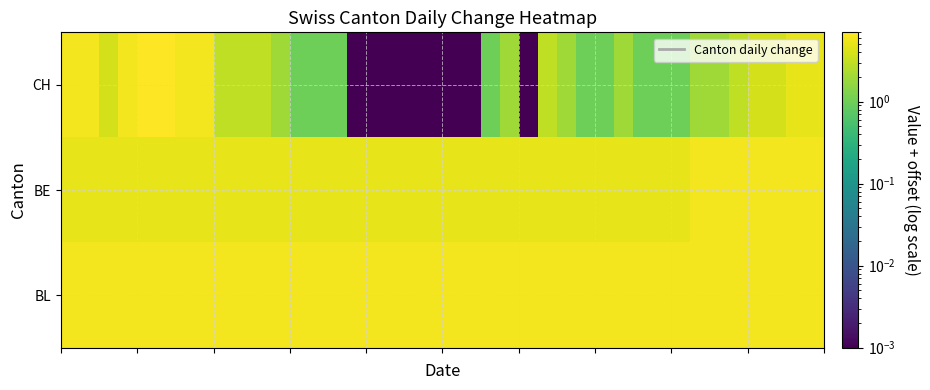

Reading right to left, what are all the values shown in this chart?

CH: 5.0	5.0	4.0	4.0	3.0	2.0	2.0	1.0	1.0	1.0	2.0	1.0	1.0	2.0	3.0	0.0	2.0	1.0	0.0	0.0	0.0	0.0	0.0	0.0	0.0	1.0	1.0	1.0	2.0	3.0	3.0	3.0	6.0	6.0	7.0	7.0	6.0	4.0	6.0	6.0
BE: 6.0	6.0	6.0	6.0	6.0	6.0	6.0	5.0	5.0	5.0	5.0	5.0	5.0	5.0	5.0	5.0	5.0	5.0	5.0	5.0	5.0	5.0	5.0	5.0	5.0	5.0	5.0	5.0	5.0	5.0	5.0	5.0	5.0	5.0	5.0	5.0	5.0	5.0	5.0	5.0
BL: 6.0	6.0	6.0	6.0	6.0	6.0	6.0	6.0	6.0	6.0	6.0	6.0	6.0	6.0	6.0	6.0	6.0	6.0	6.0	6.0	6.0	6.0	6.0	6.0	6.0	6.0	6.0	6.0	6.0	6.0	6.0	6.0	6.0	6.0	6.0	6.0	6.0	6.0	6.0	6.0